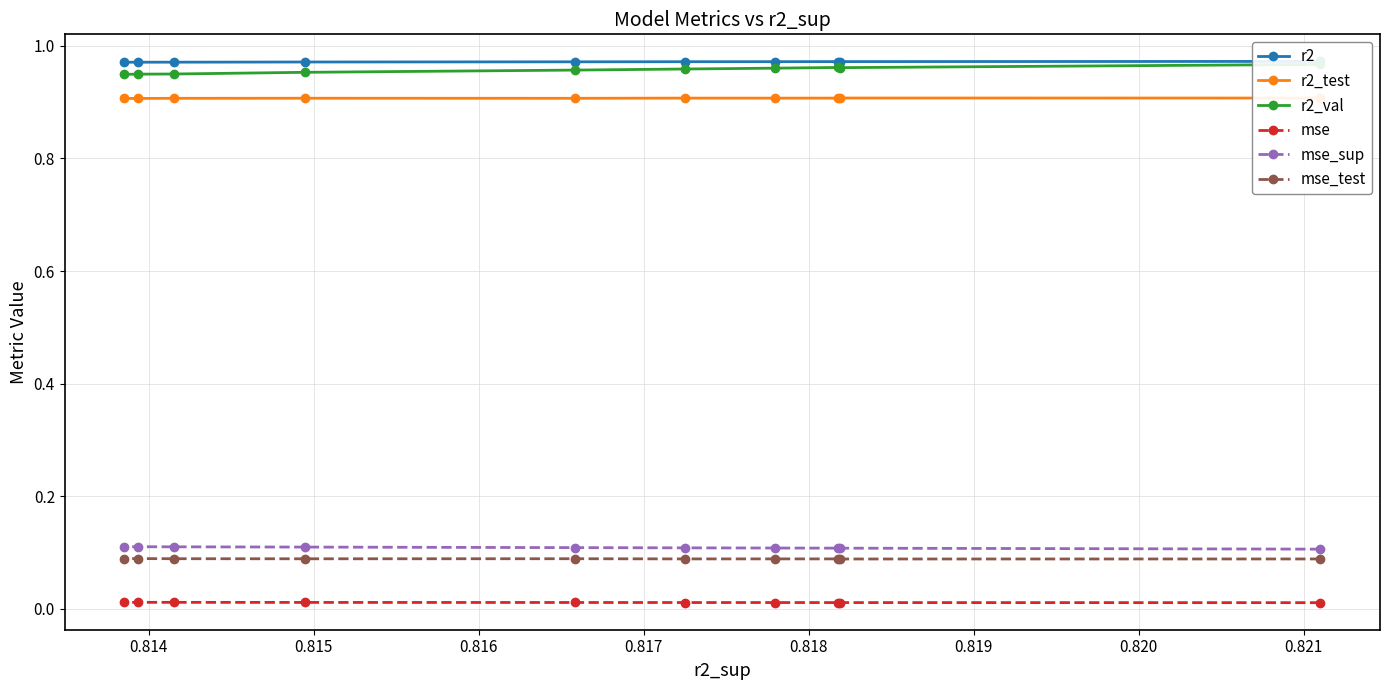

Count the mse_test values in the range 0 to 1.

10